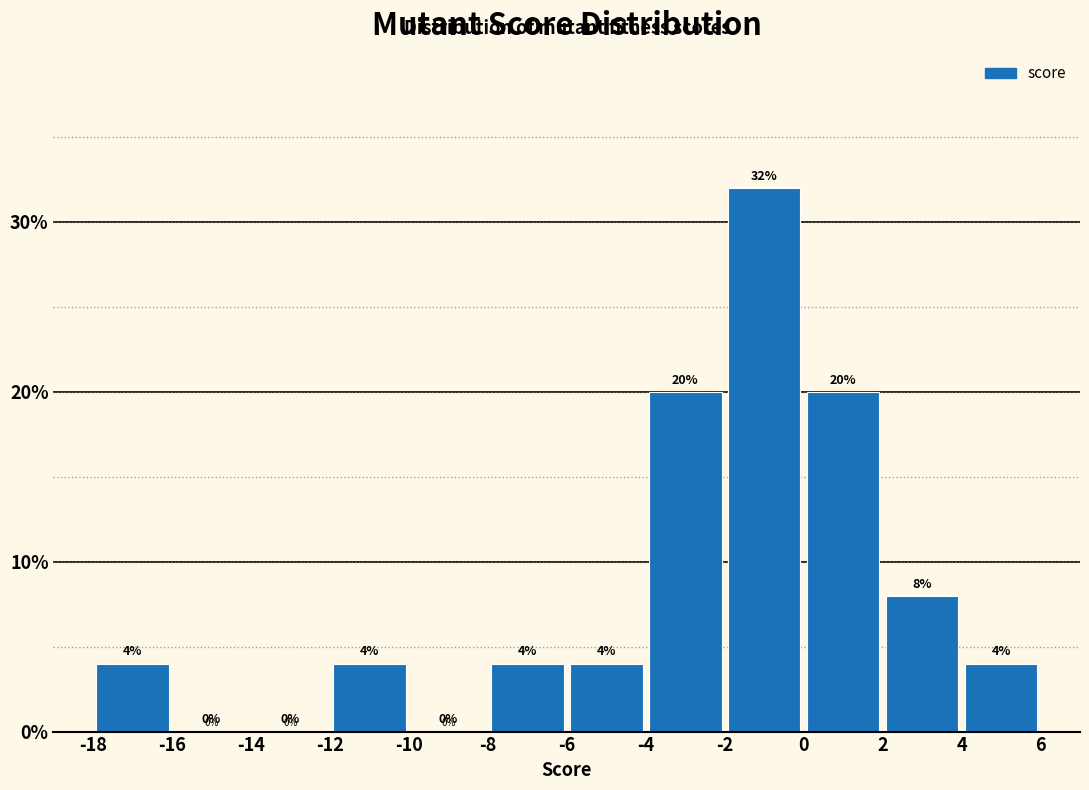

Which range on the x-axis has the tallest bar?

-2 to 0